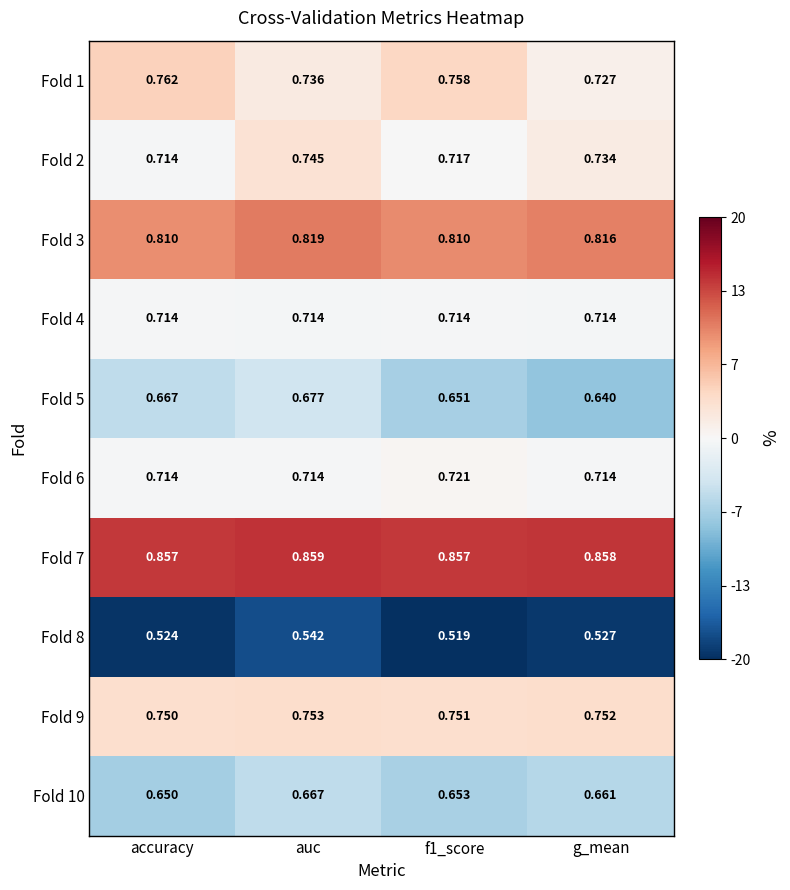

Which series has the largest range (max minus min)?

Fold 5